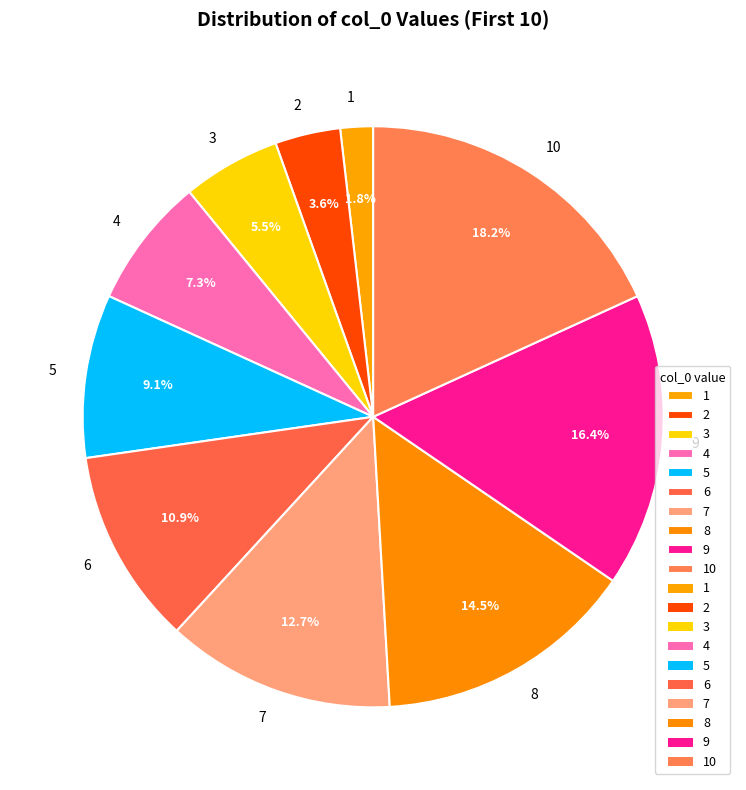

How much of the chart is everything except 8?

85.5%